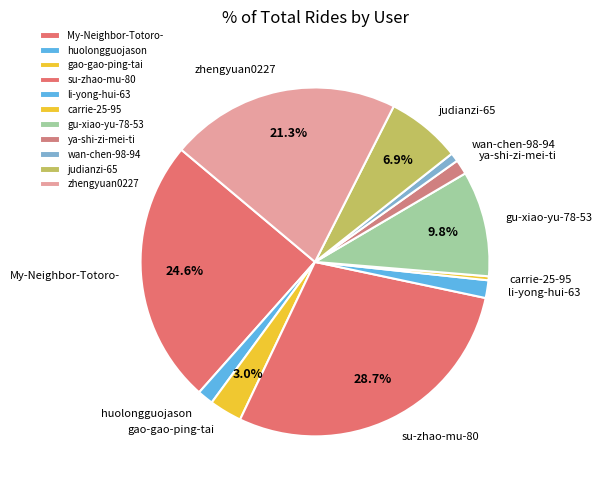

Count the number of slices in the pie.

11